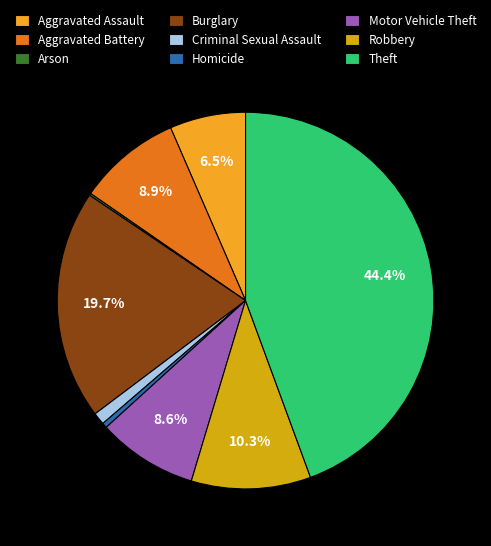

Which slice is the largest?

Theft